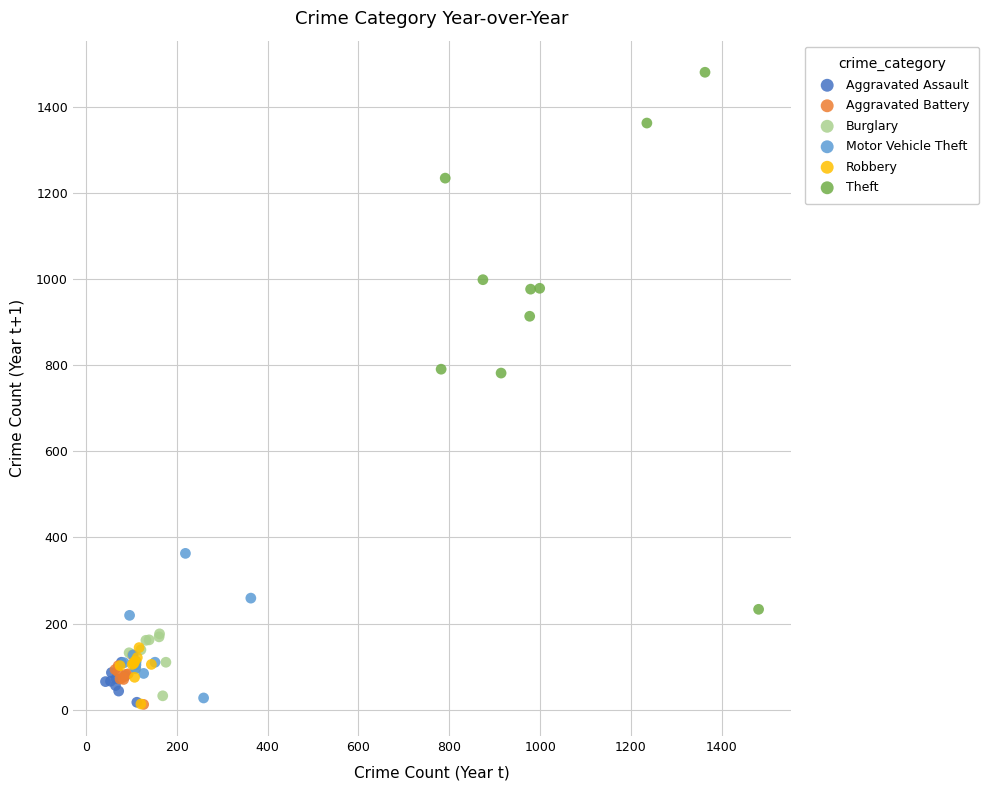

Which series reaches the maximum Y coordinate?

Theft